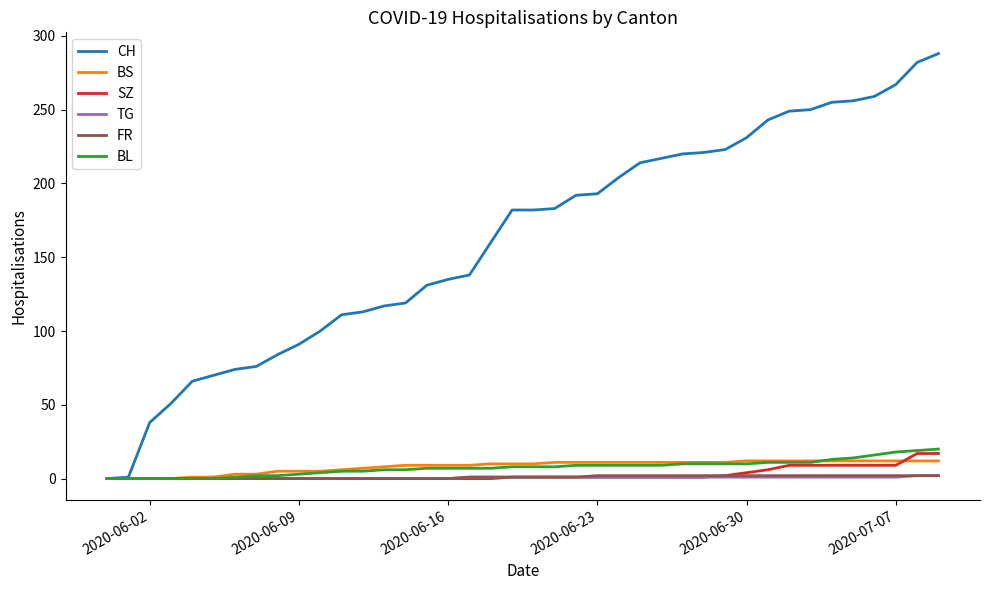

What is the difference between the maximum and minimum values in the CH series?

288